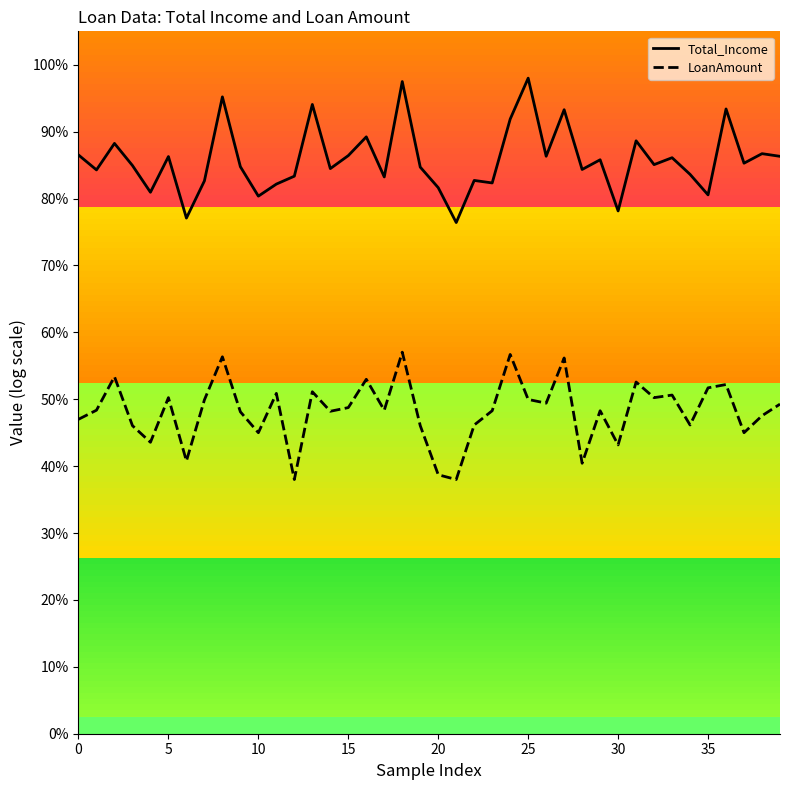

What is the sum of the LoanAmount values at 14 and 15?

9.7